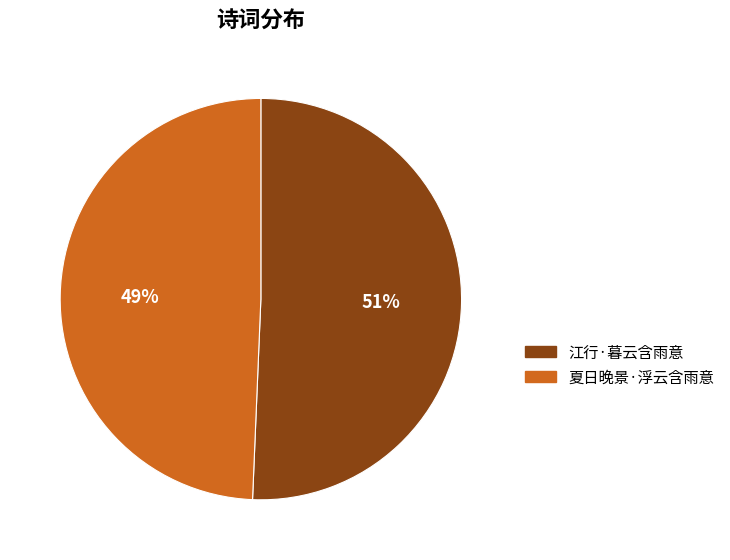

Do 江行·暮云含雨意 and 夏日晚景·浮云含雨意 together represent more than half of the pie?

Yes